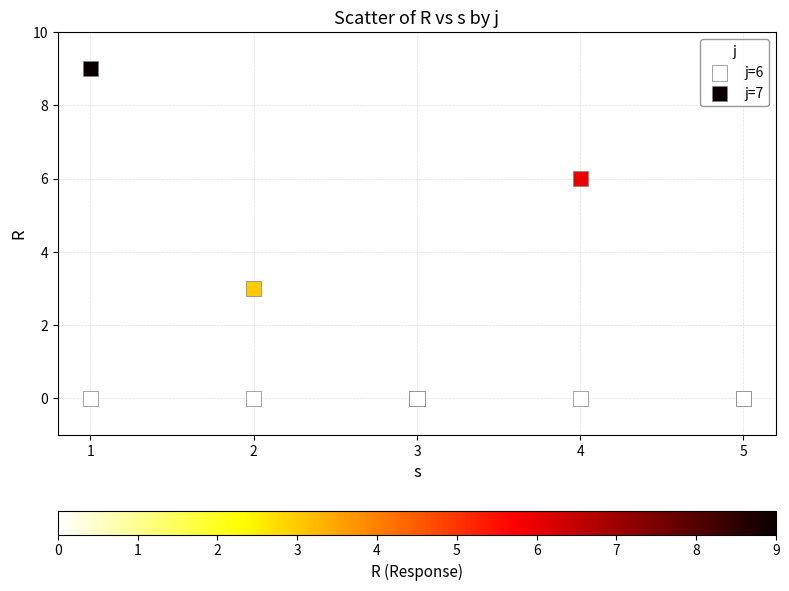

In the j=7 series, what Y value is closest to 4?

3